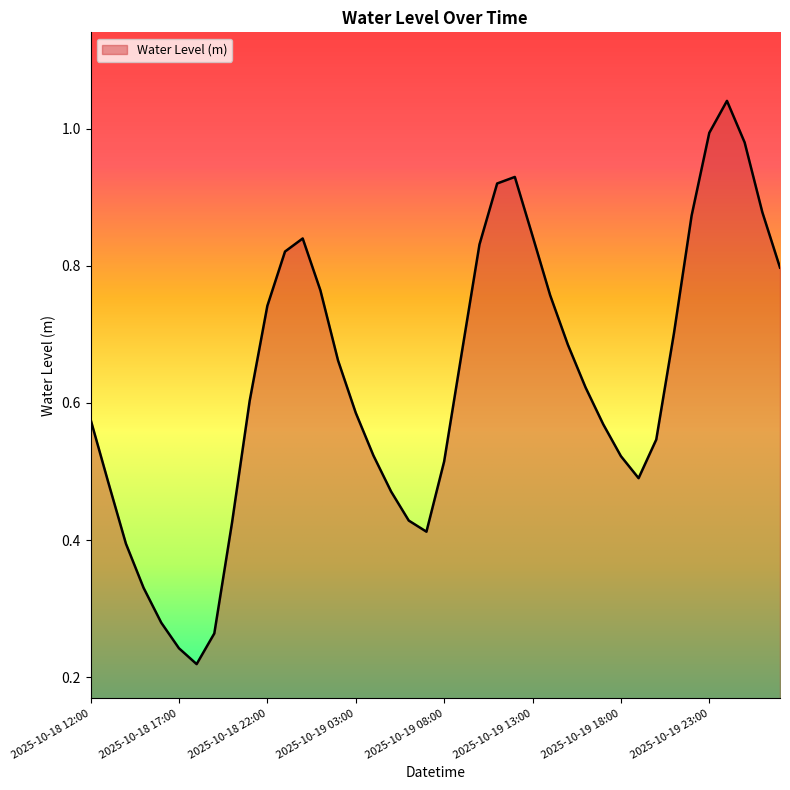

How many lines are shown in the chart?

1